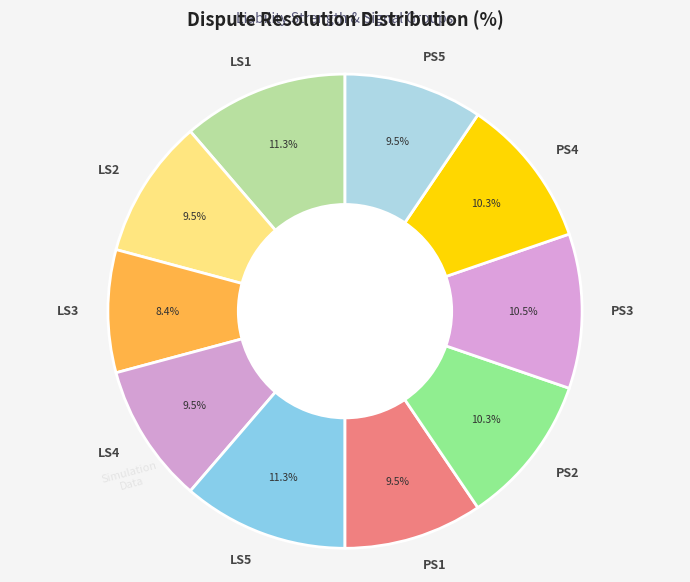

Does LS5 account for over 50% of the chart?

No